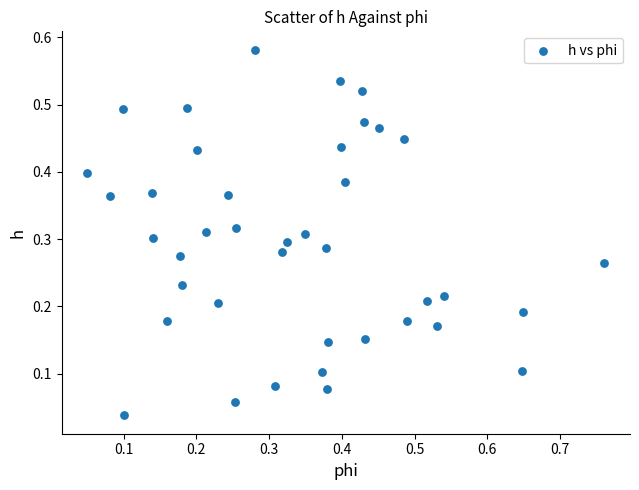

What is the range of X values (max minus min)?

0.7